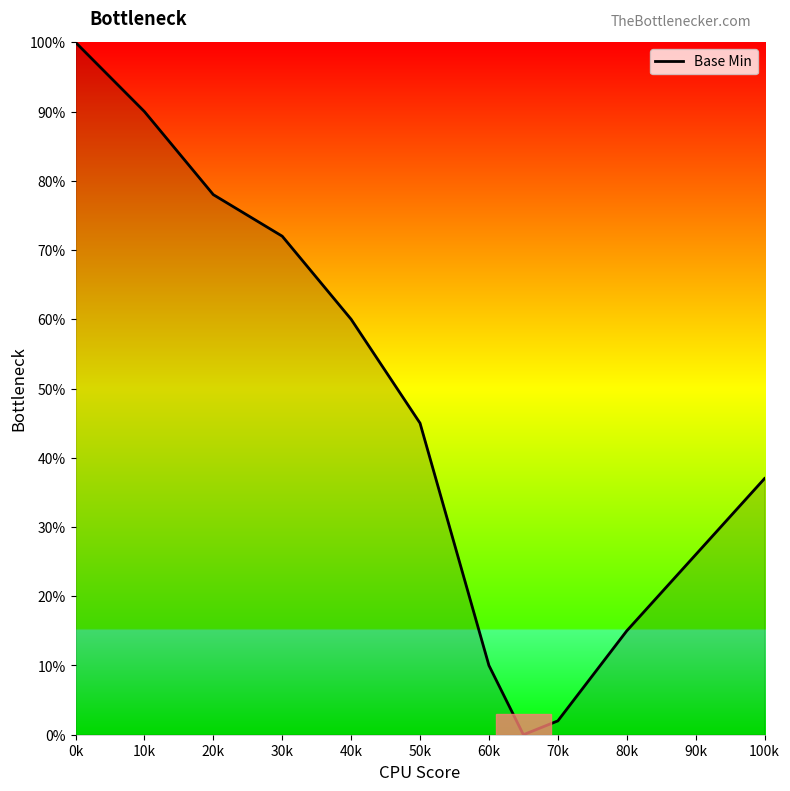

What is the difference between the maximum and second lowest values?

98